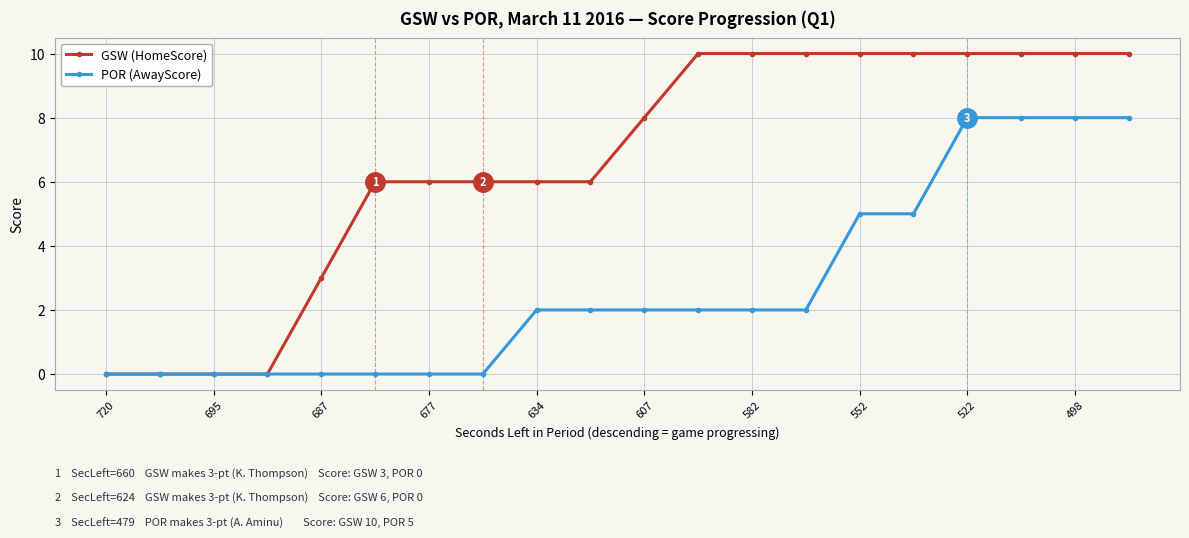

What is the value of the GSW (HomeScore) point at the 12th from the left?

10